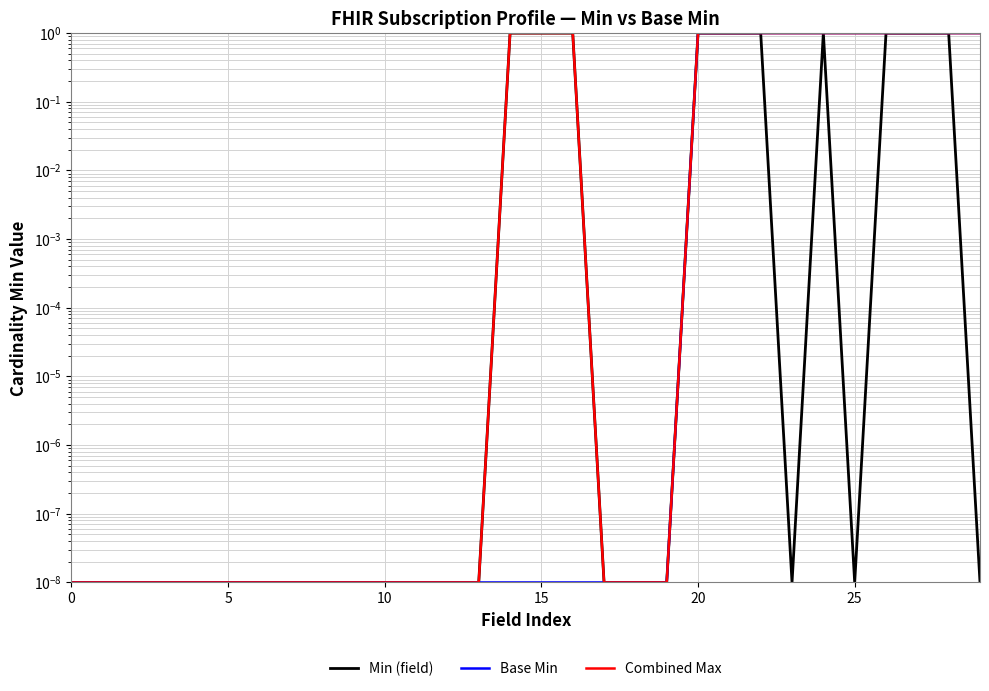

Which has a higher value, 10 or 12?

10